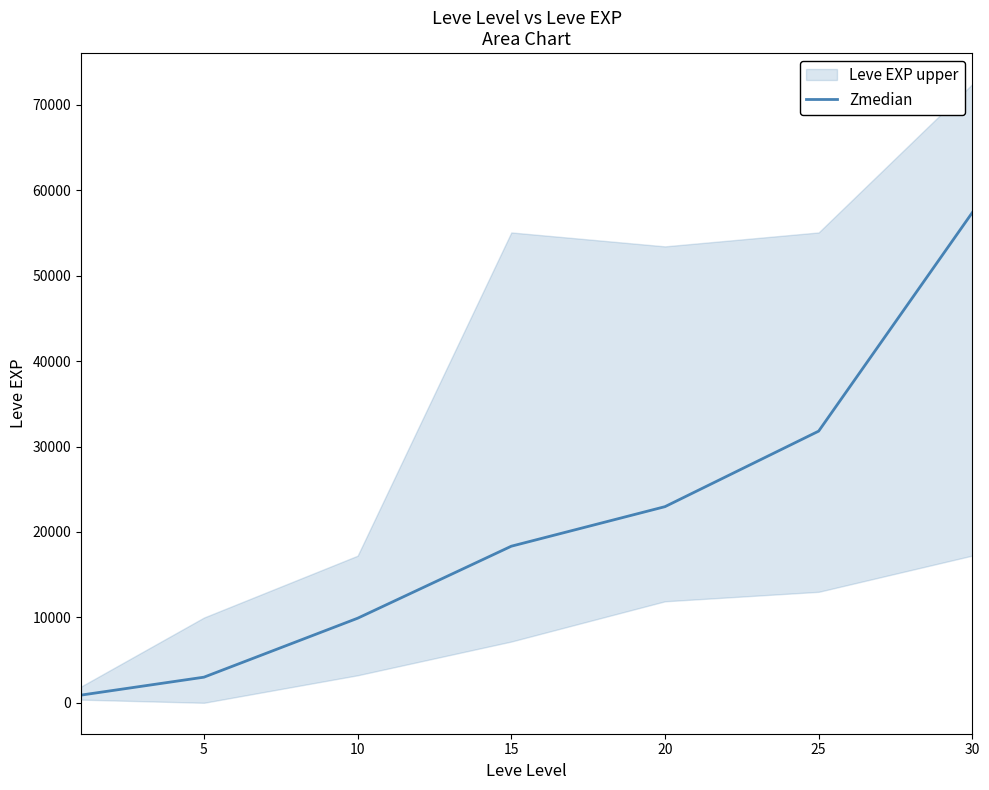

The value of Zmedian at 20 is 22960. True or false?

True